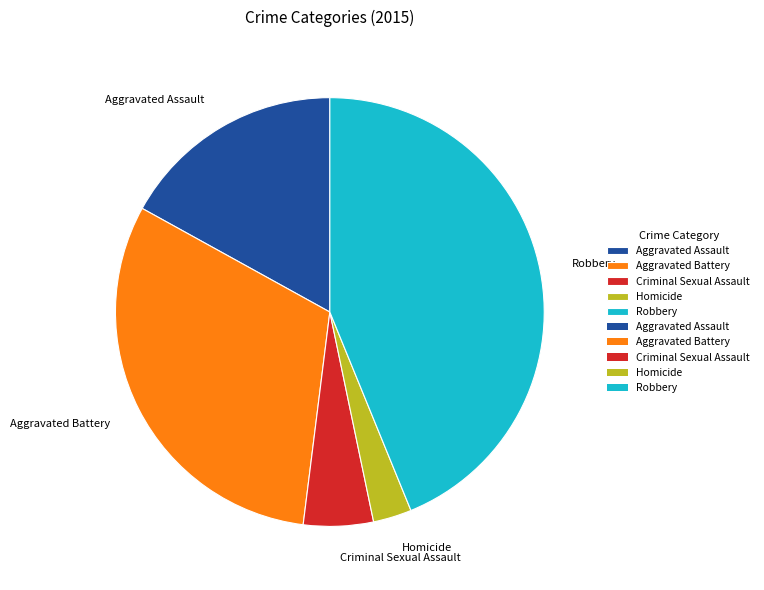

Combined, do Aggravated Battery and Criminal Sexual Assault account for over 50%?

No